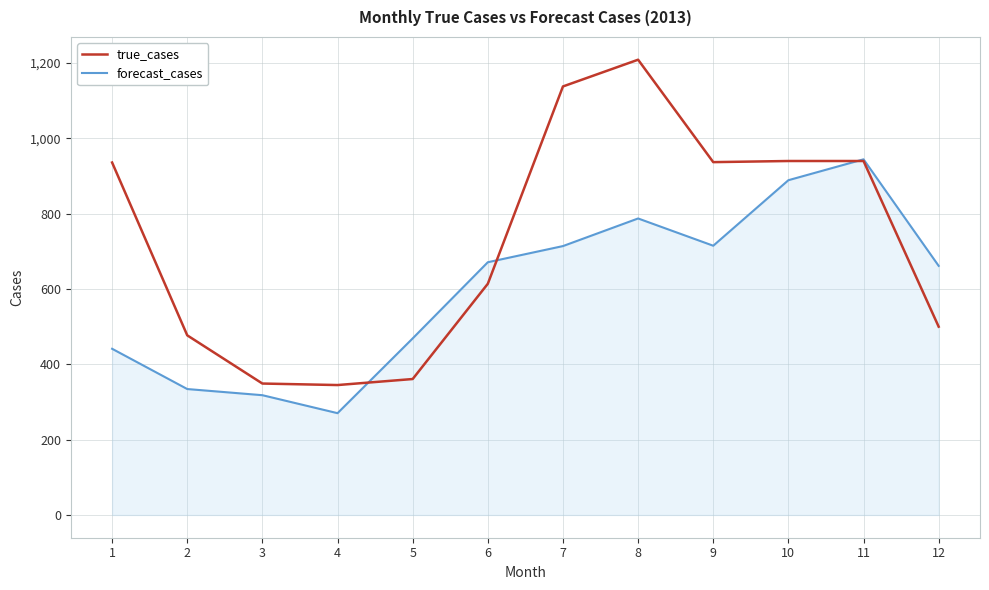

Is it true that true_cases equals 536.5 at 3?

False